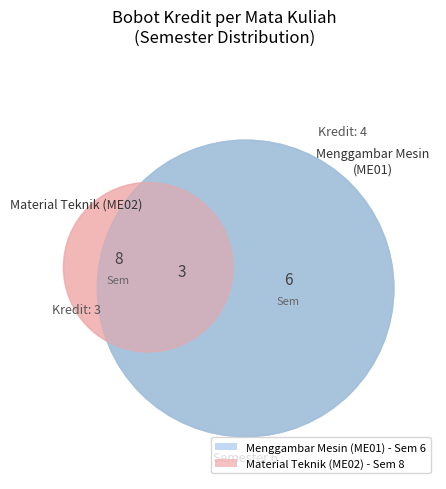

The Menggambar Mesin (ME01) slice represents 57% of the pie. True or false?

False